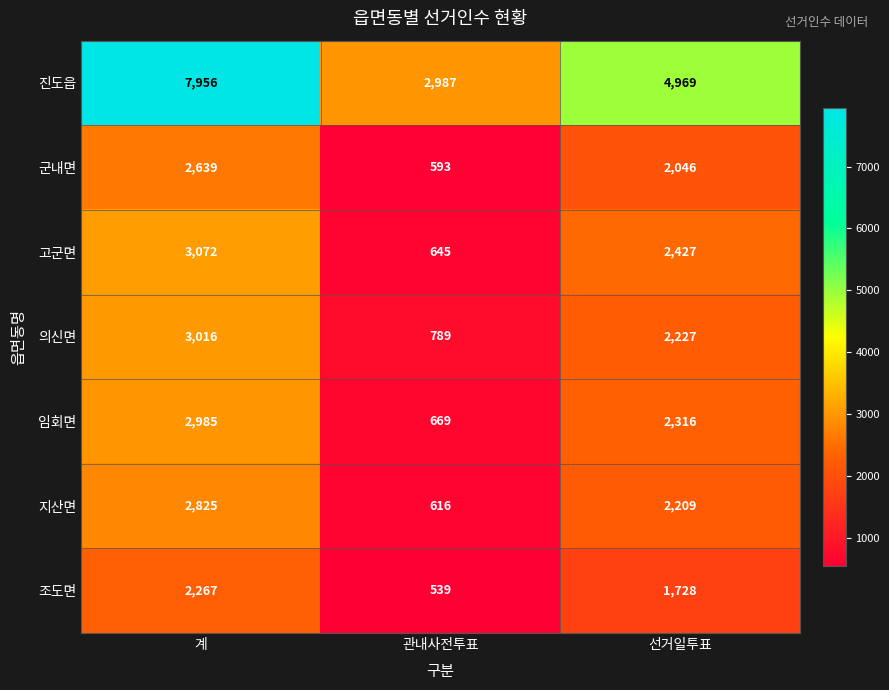

Is it true that 군내면 equals 2046 at 선거일투표?

True